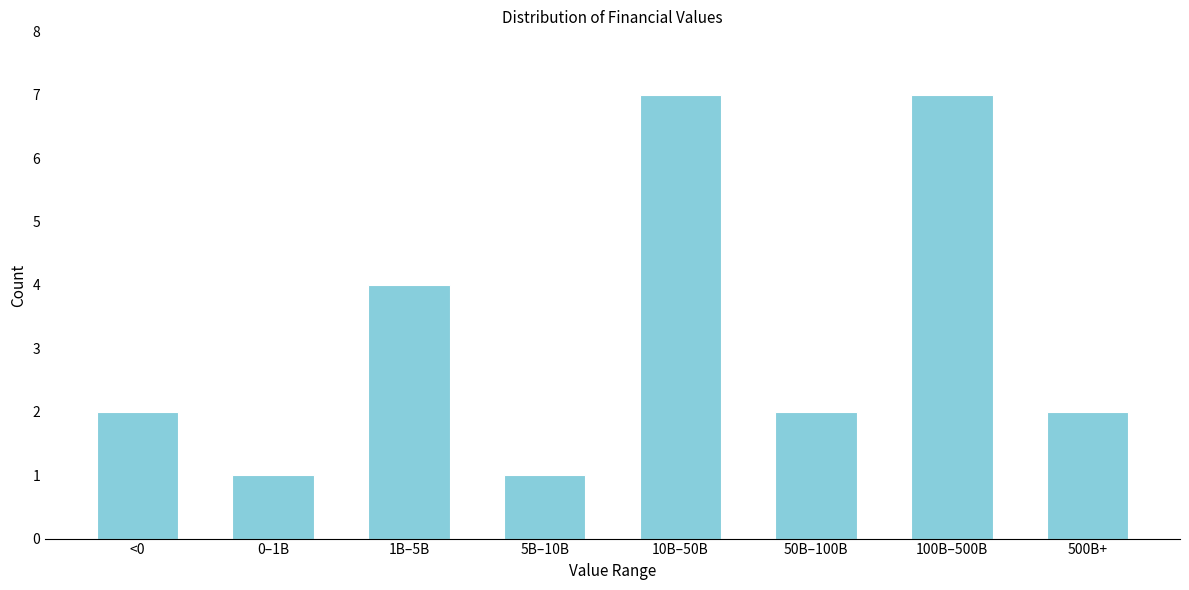

Reading left to right, list all the values displayed in this chart.

<0=2	0–1B=1	1B–5B=4	5B–10B=1	10B–50B=7	50B–100B=2	100B–500B=7	500B+=2